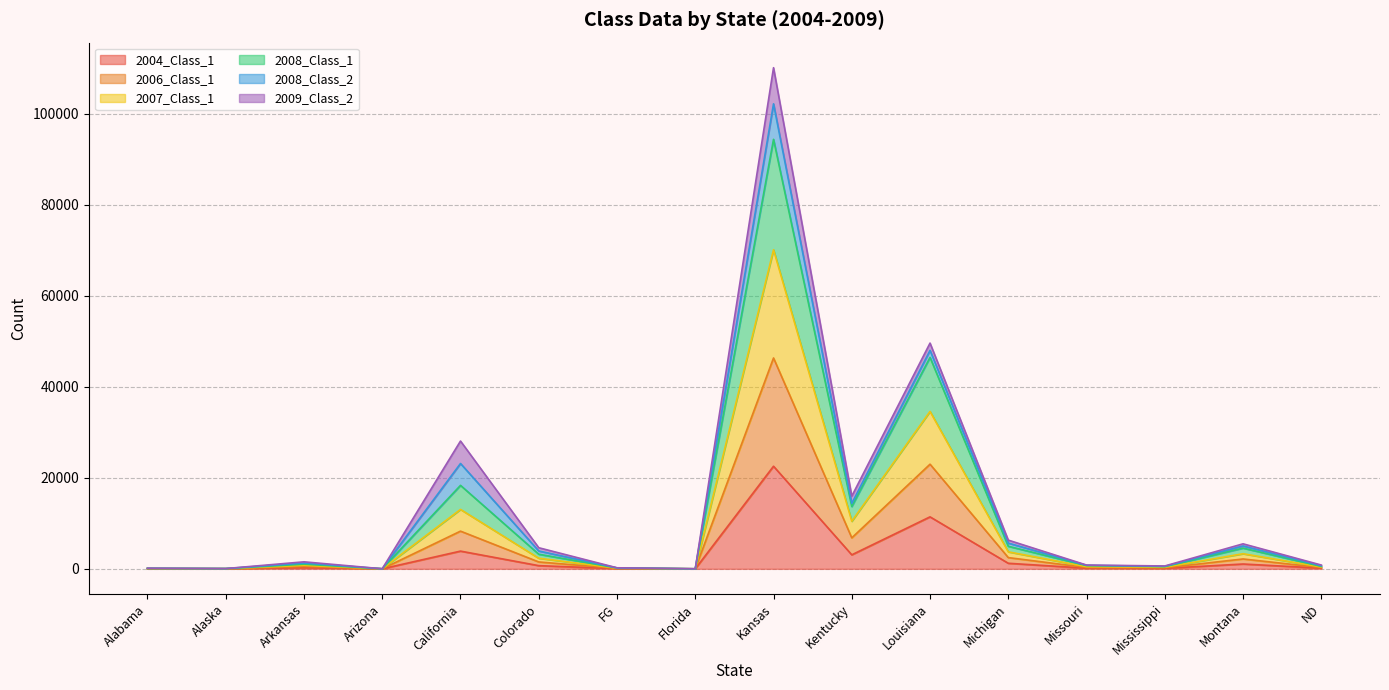

What is the approximate value of 2004_Class_1 at California, to the nearest 50?

3900